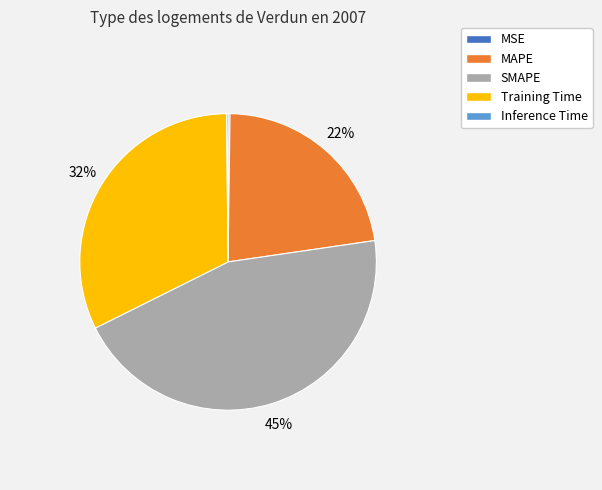

To the nearest percent, what portion does MAPE represent?

22%